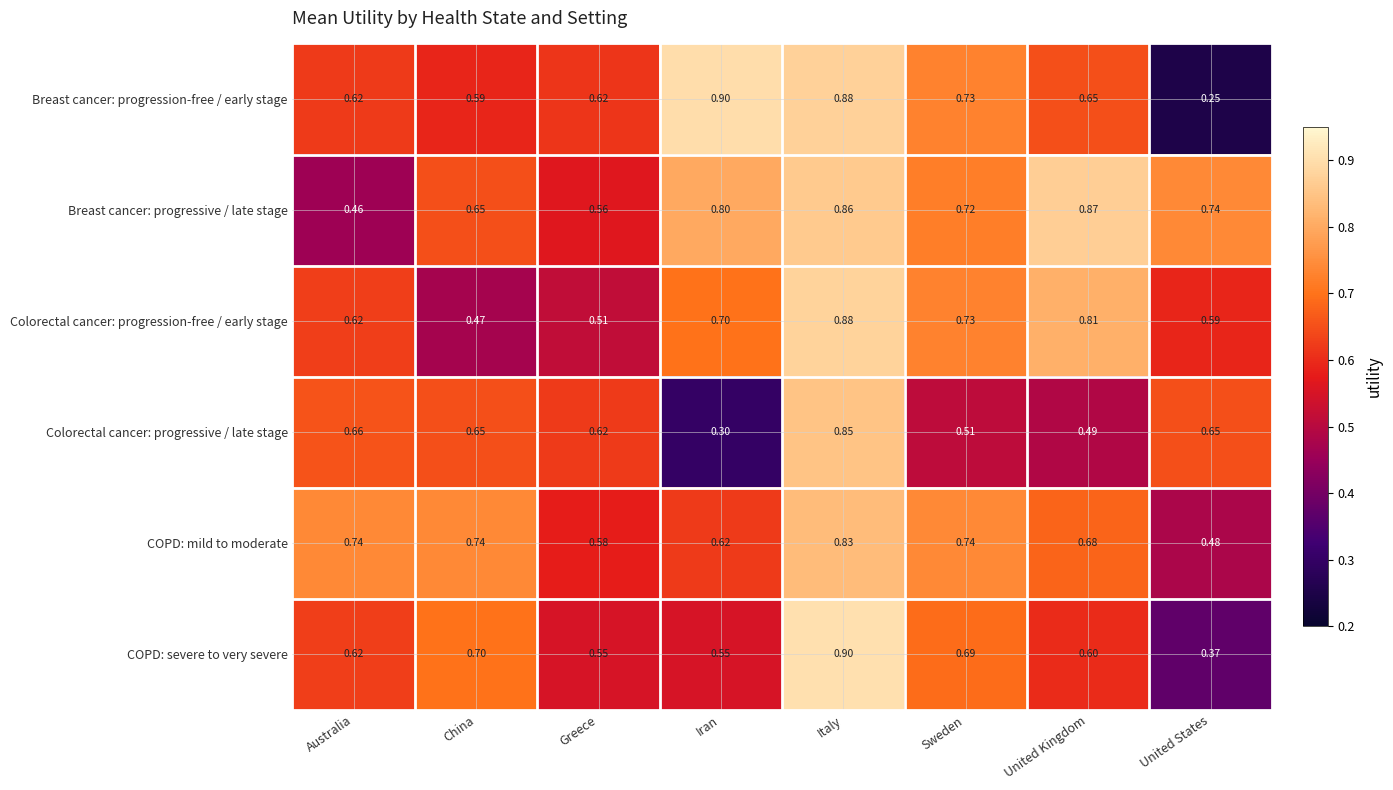

Which category has the lowest value in the COPD: mild to moderate series?

United States